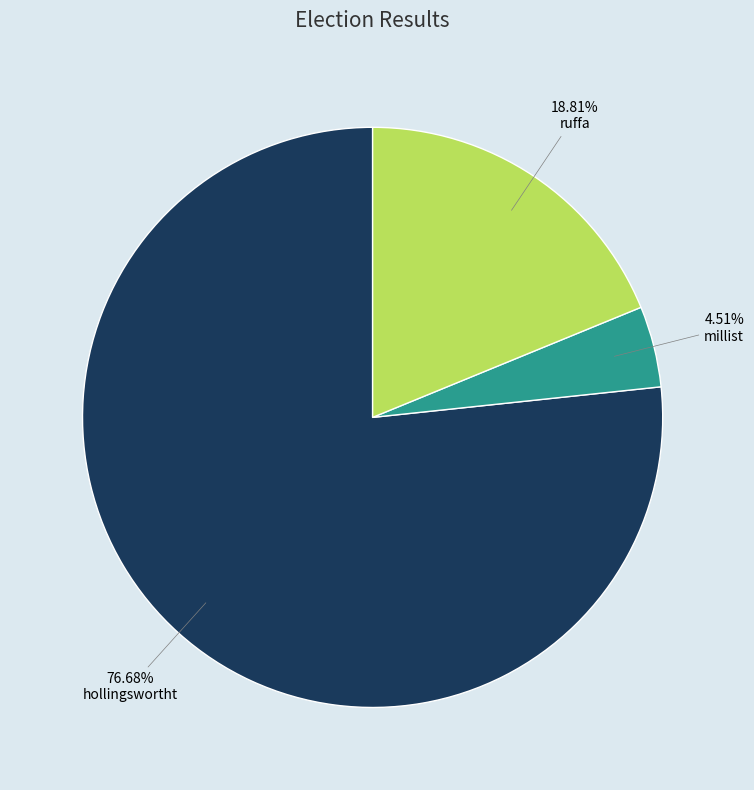

To the nearest percent, what is the difference between the largest and smallest slice percentages?

72%